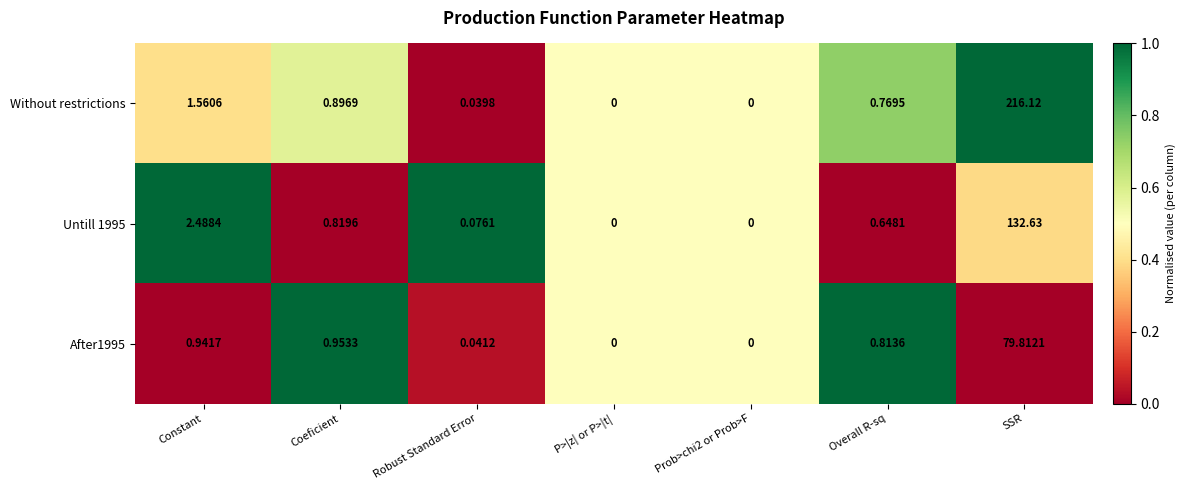

At which category is the sum across all series the highest?

SSR